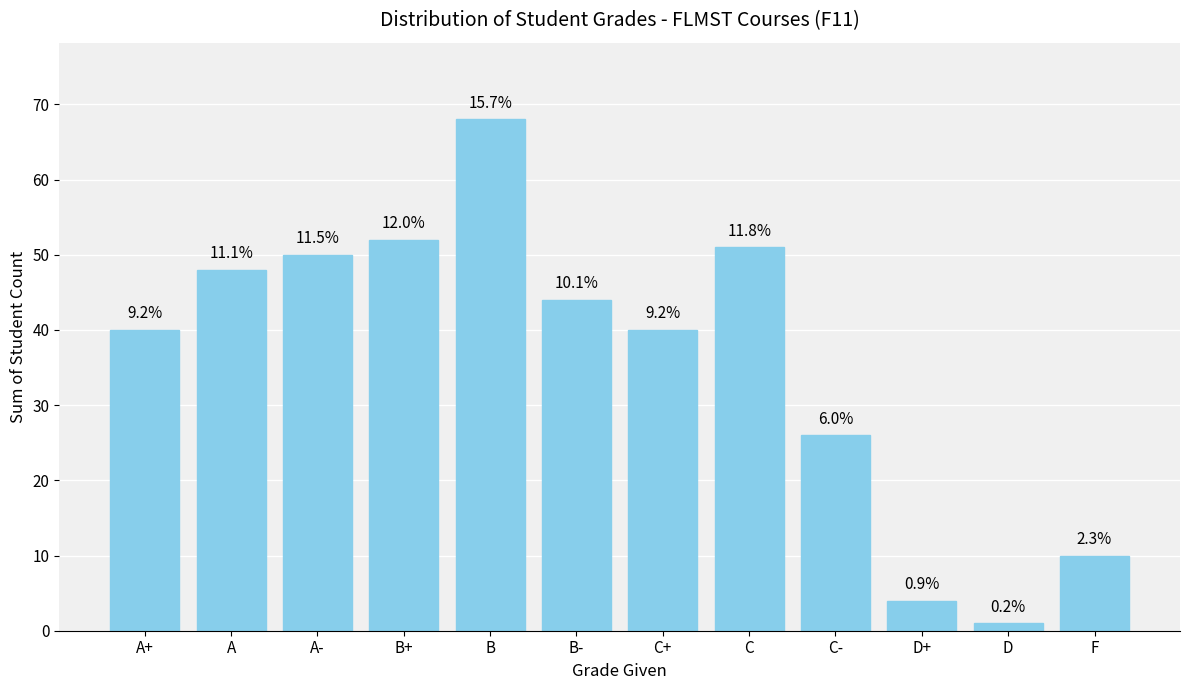

What is the label of the 4th bar from the right?

C-